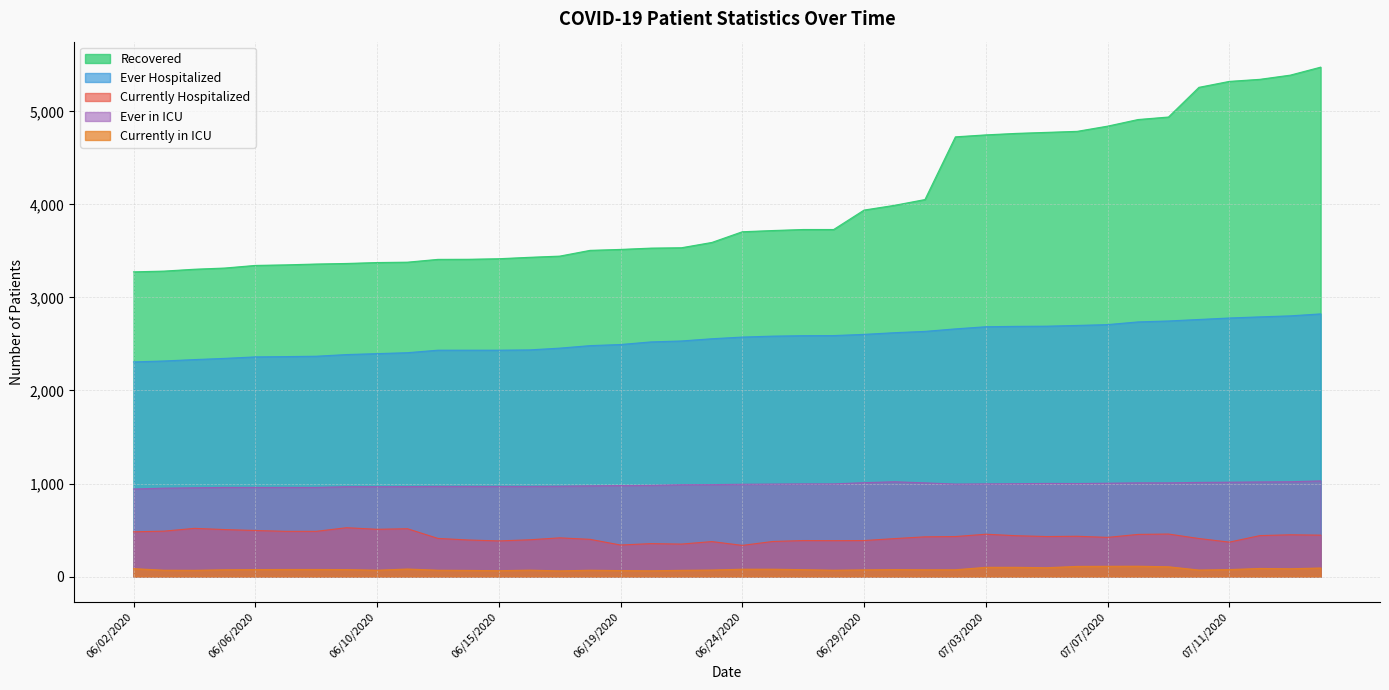

How many lines are shown in the chart?

5